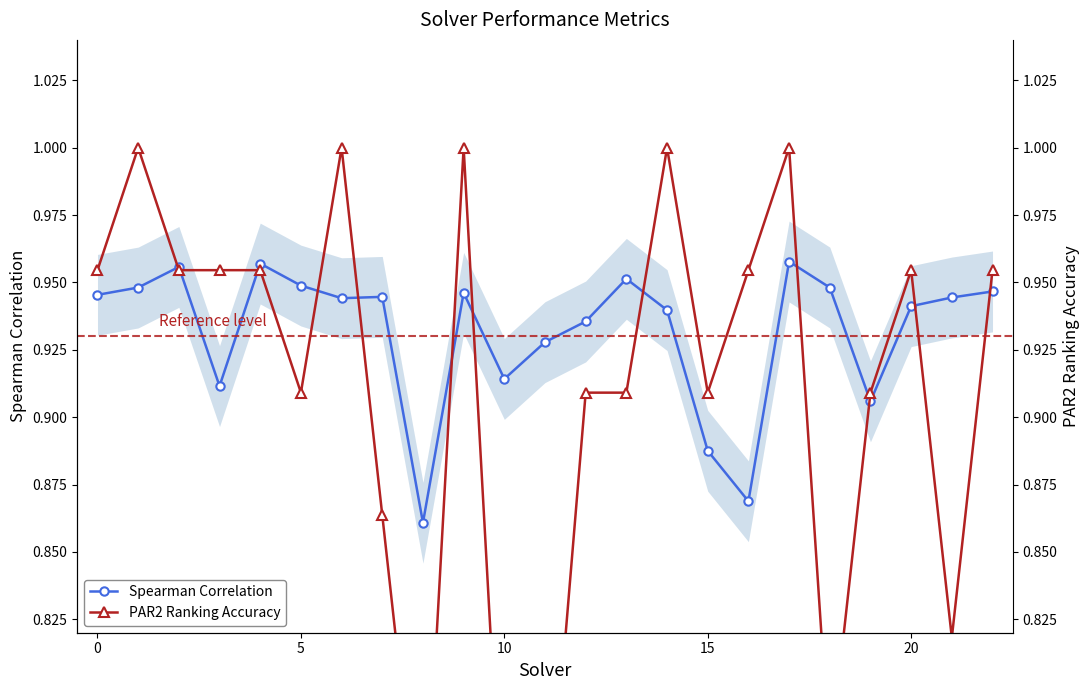

At how many categories does at least one series exceed 0?

23